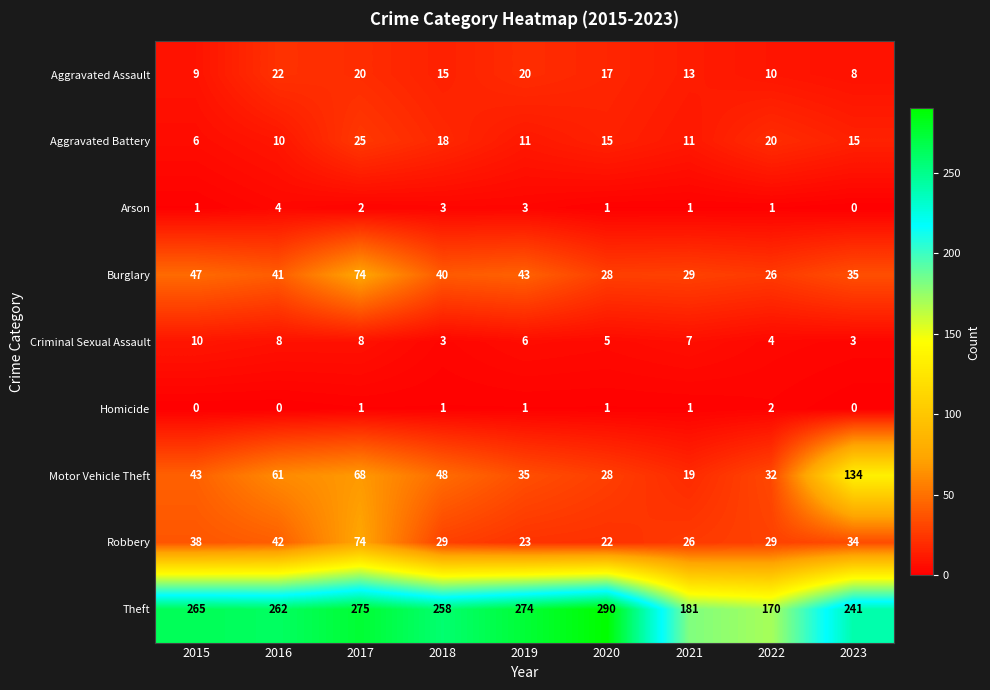

What is the greatest value displayed?

290